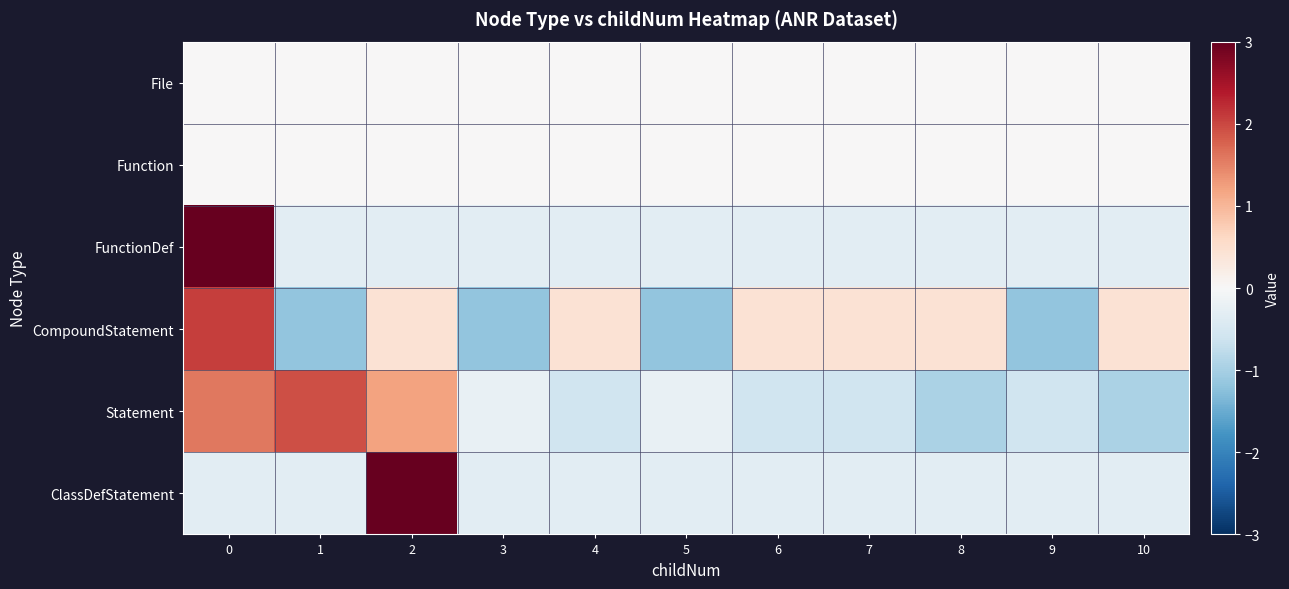

Which series has the widest spread of values?

FunctionDef